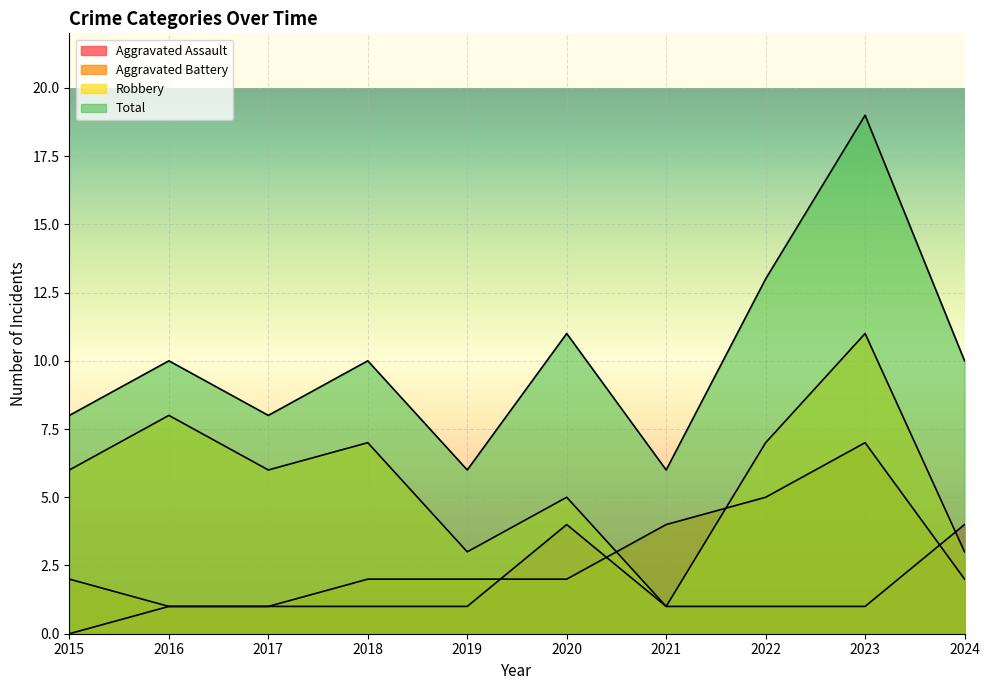

The Robbery series shows 1 at 2024. True or false?

False